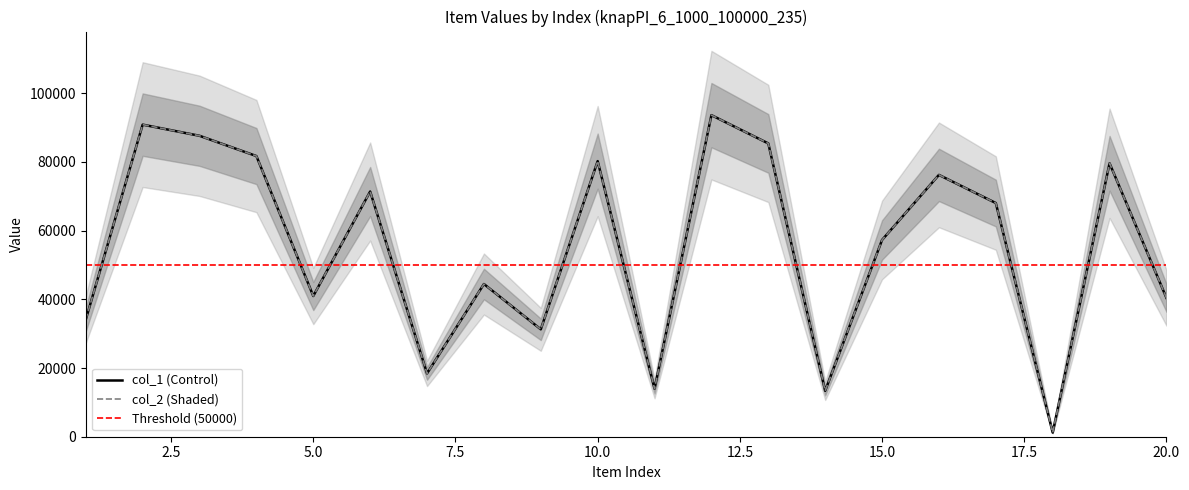

What is the difference between the second highest and second lowest values in the col_1 series?

77482